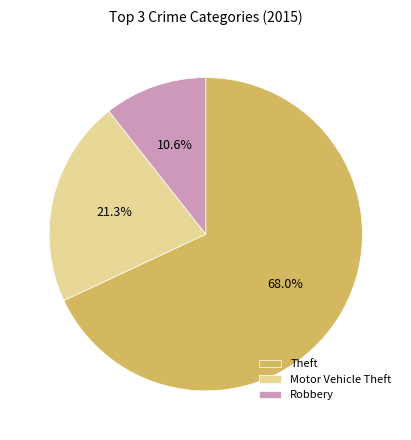

Which slice is the largest?

Theft